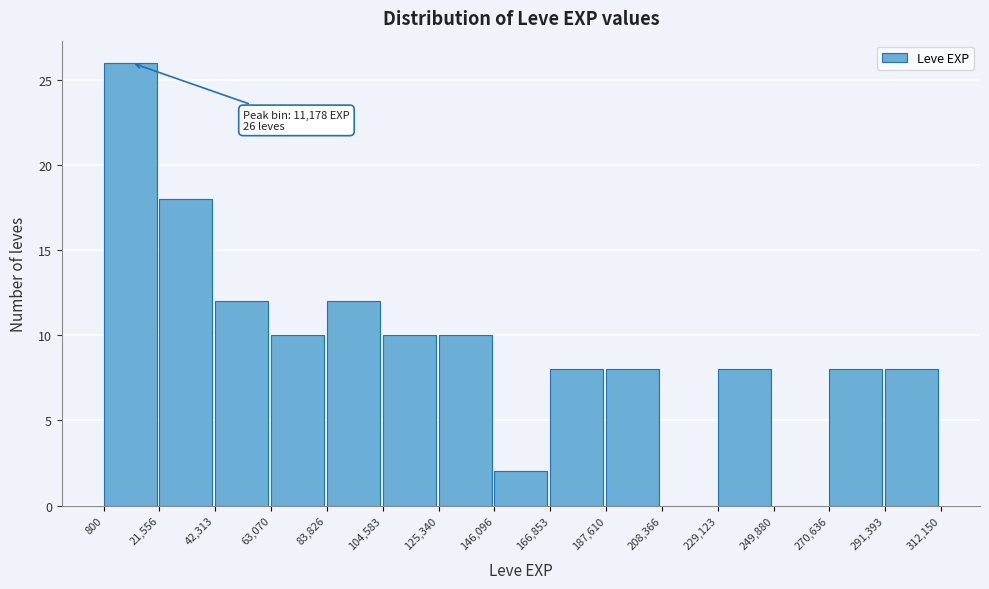

Which range on the x-axis has the tallest bar?

800 to 21,556